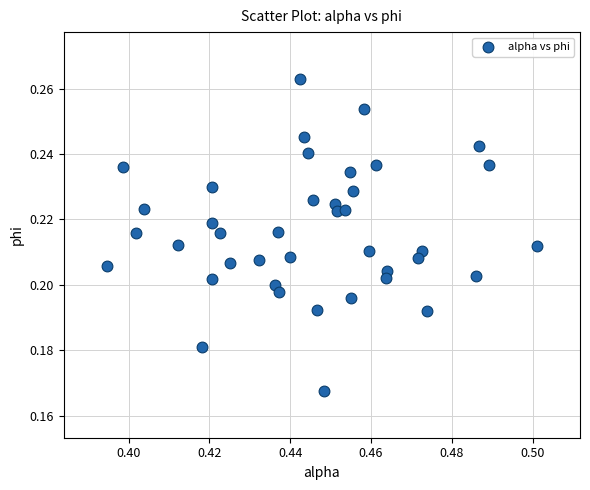

How many data points are displayed?

40